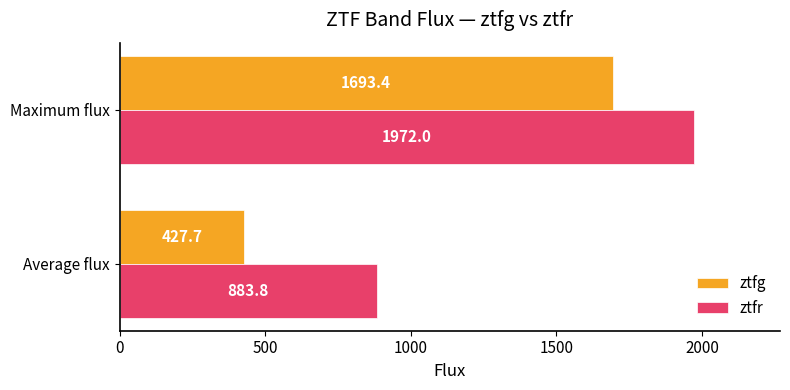

Is it true that ztfg equals 427.7 at Average flux?

True